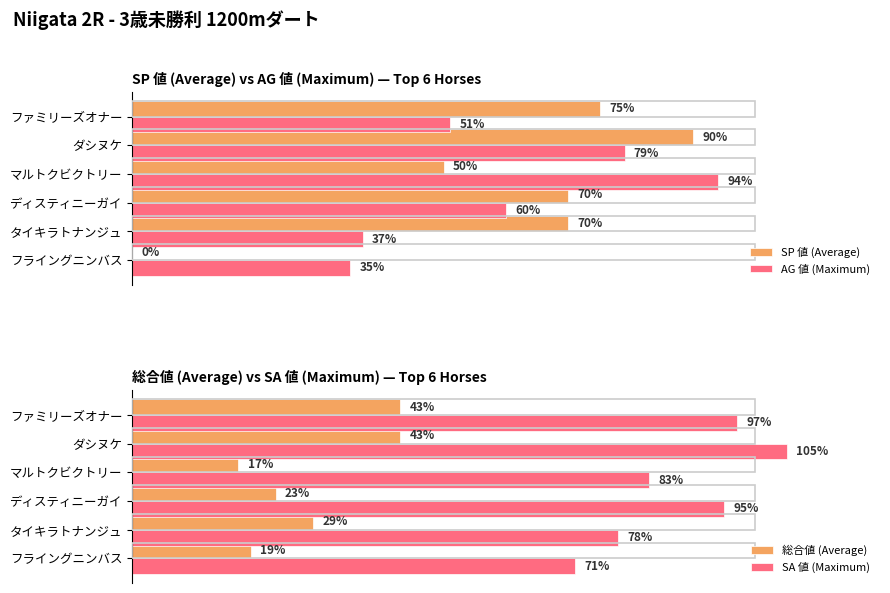

What is the value of the SP 値 (Average) bar at the 6th from the left?

75